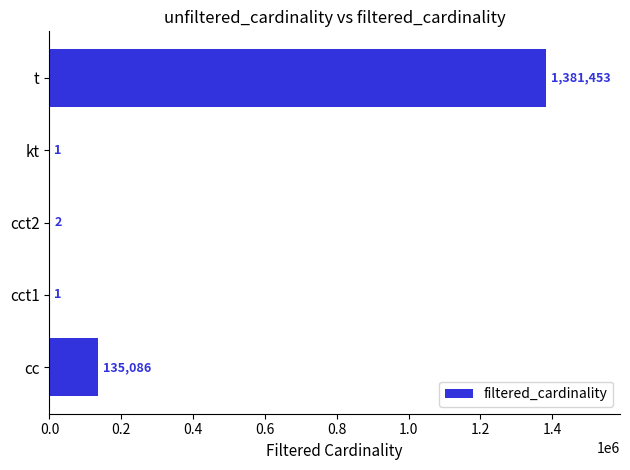

What is the change in value from cc to kt?

-135085